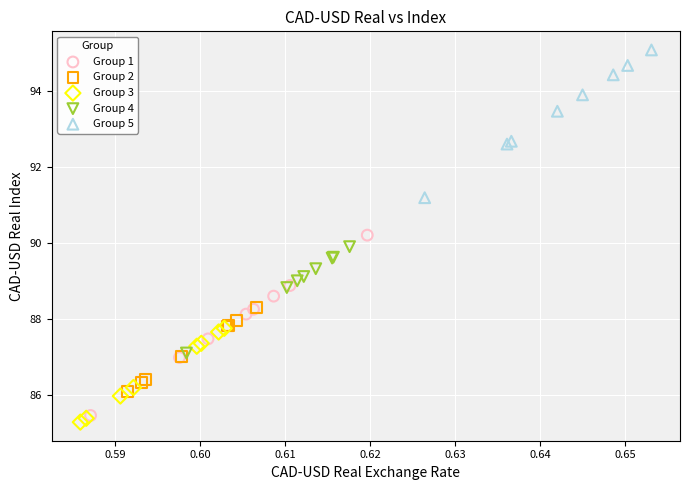

Which series contains the highest Y value?

Group 5